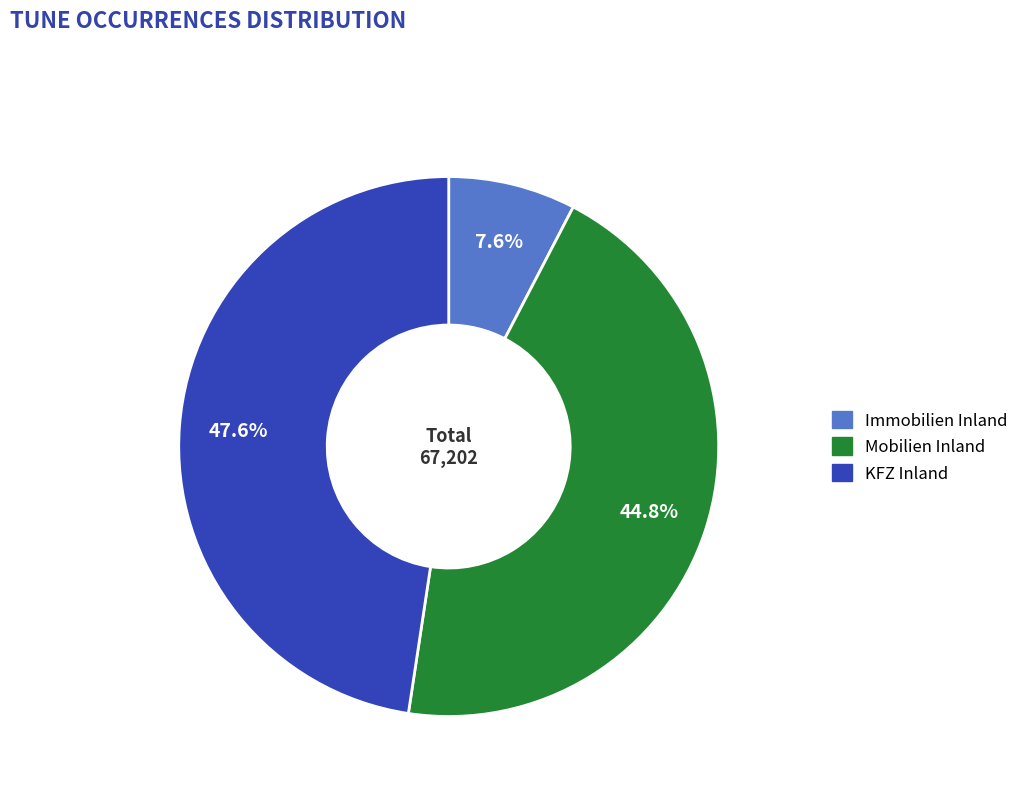

Does any single category account for the majority?

No